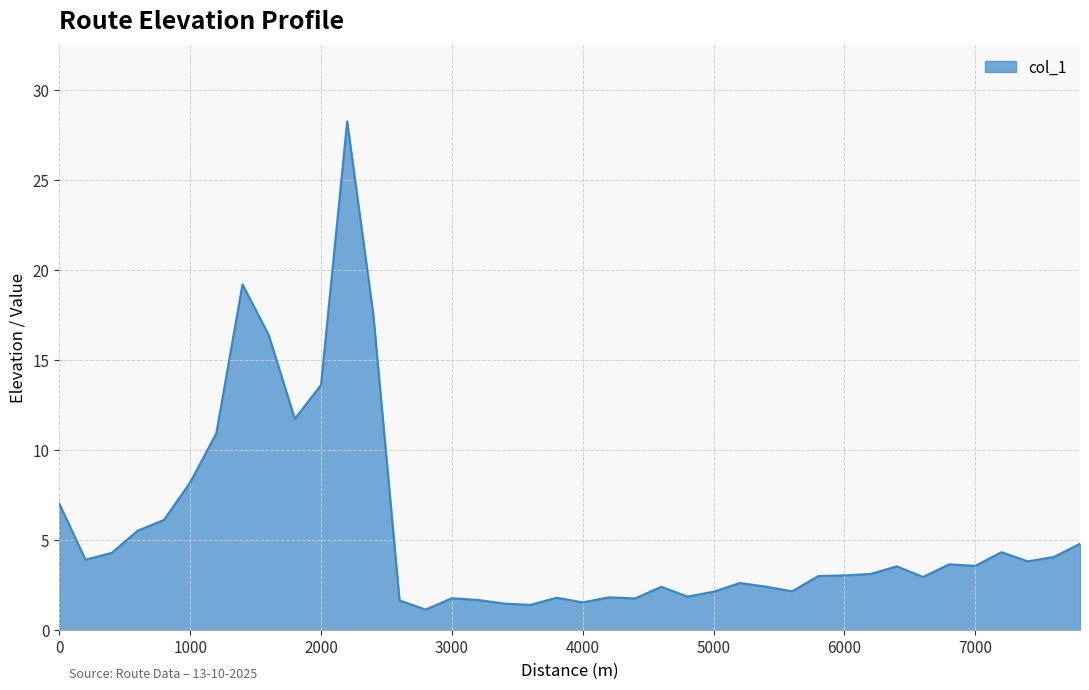

How many interior local valleys (lower than both neighbors) does the data have?

11